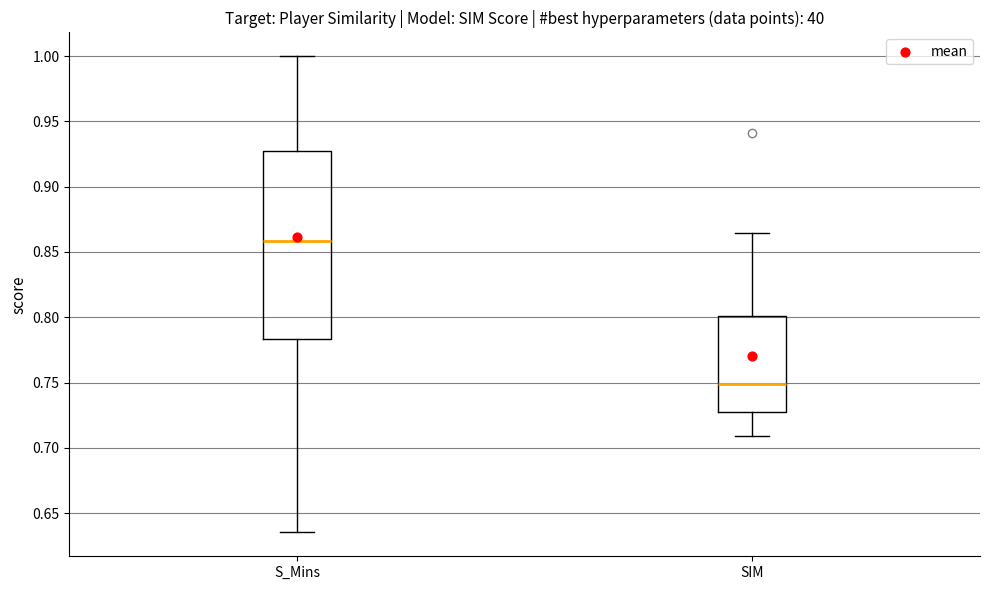

Reading left to right, transcribe this box plot: for each box, give where its median line is, the range the box spans, and where its two whiskers end, as read against the y-axis. The values are not printed on the chart, so give them approximately, as read against the axis.

S_Mins: median 0.860, box 0.785 to 0.925, whiskers 0.635 to 1.000
SIM: median 0.750, box 0.725 to 0.800, whiskers 0.710 to 0.865